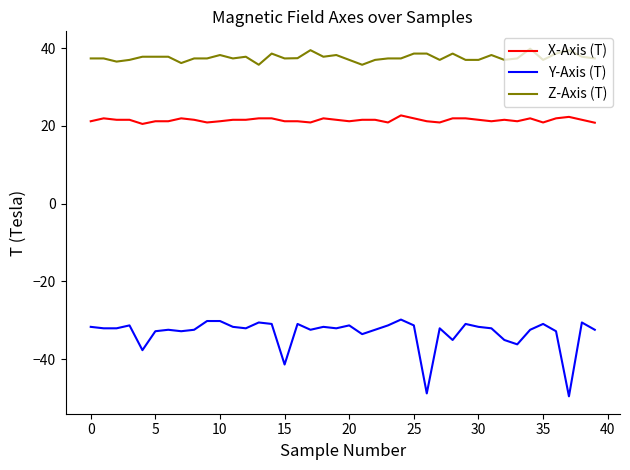

Rank the series by their maximum value, from lowest to highest.

Y-Axis (T), X-Axis (T), Z-Axis (T)